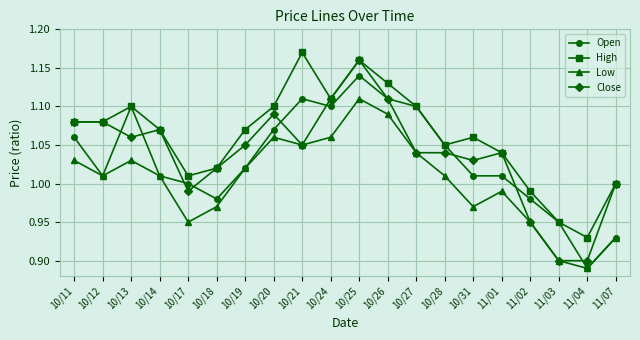

What is the spread (max minus min) of values at 10/17?

0.1